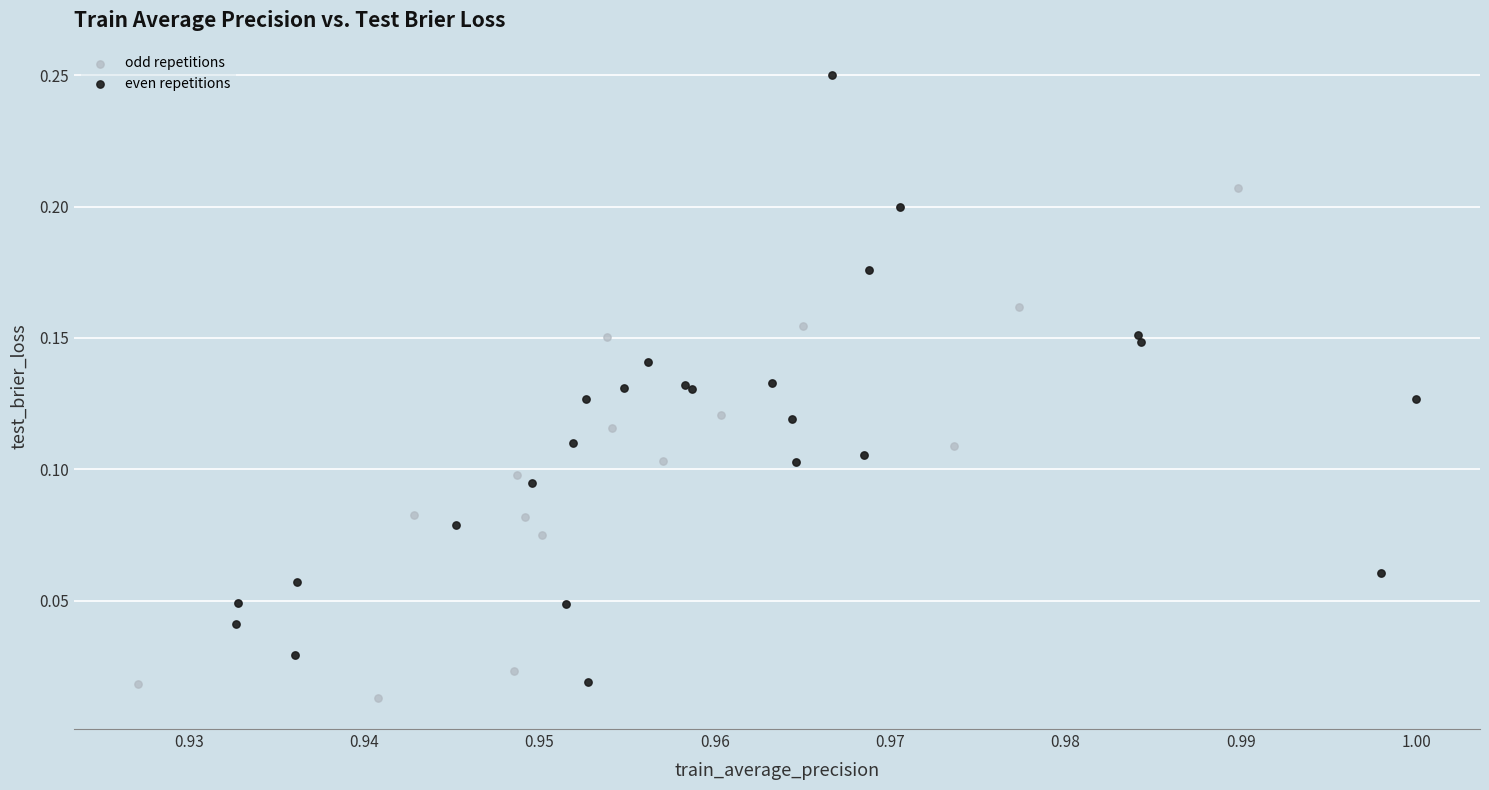

Which series has the widest spread of Y values?

even repetitions